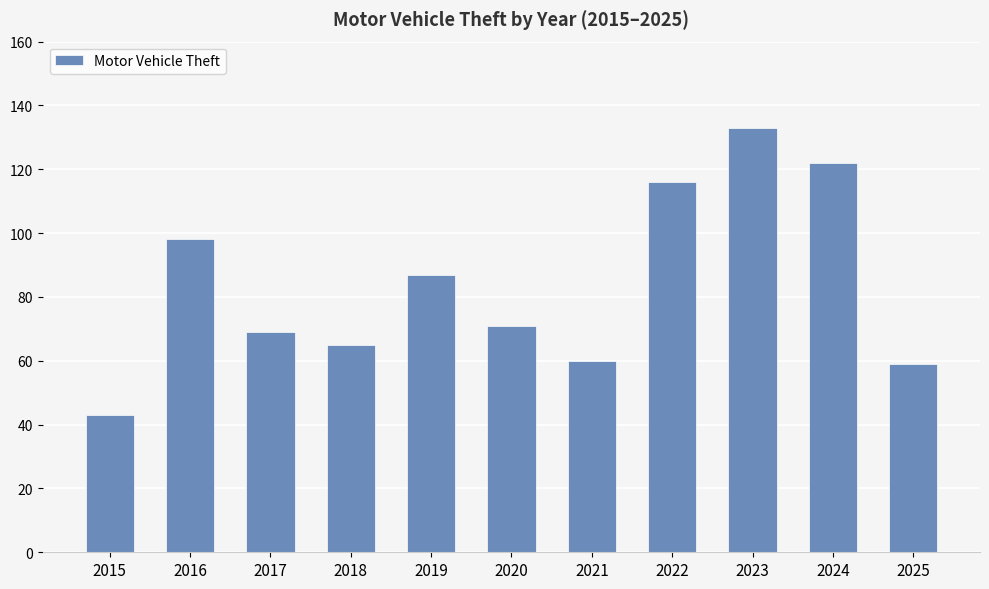

What is the ratio of the value at 2024 to the value at 2021?

2.0